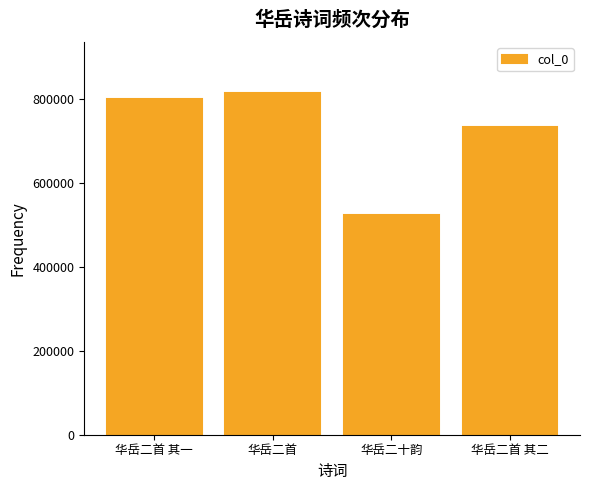

What is the label of the 4th bar from the right?

华岳二首 其一